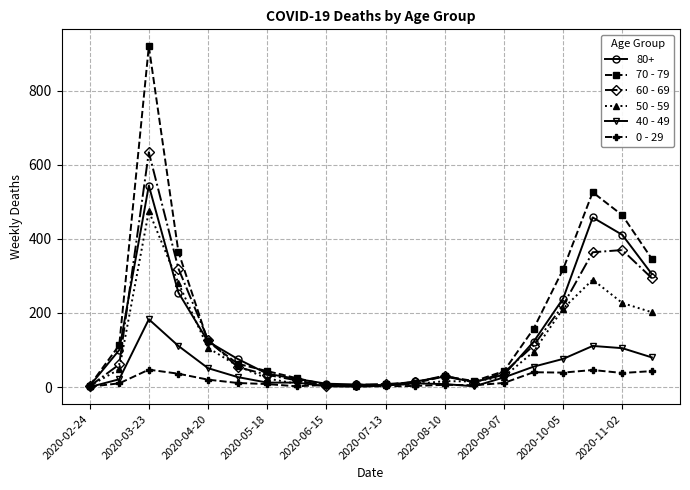

Which series has the widest spread of values?

70 - 79